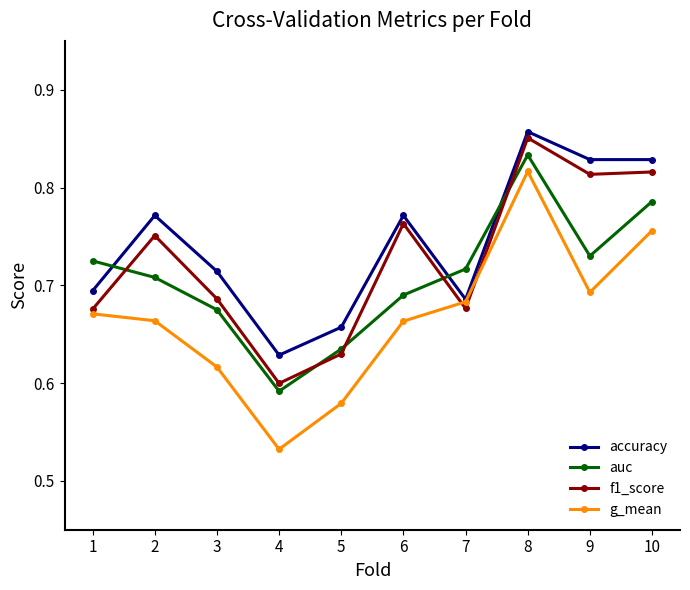

List the series in order of their overall mean, lowest first.

g_mean, auc, f1_score, accuracy